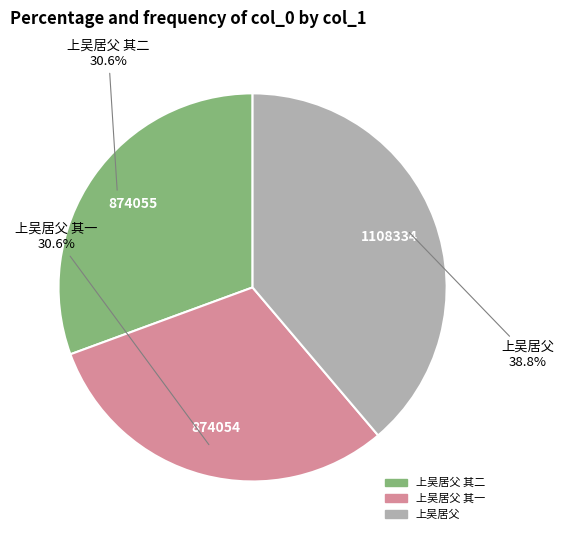

Is there a majority slice in this chart?

No